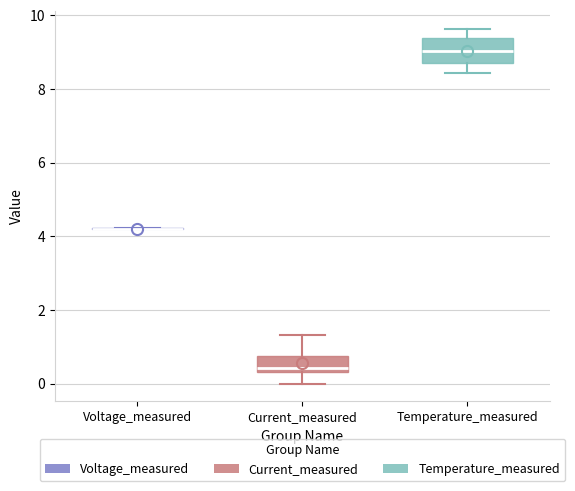

Reading left to right, transcribe this box plot: for each box, give where its median line is, the range the box spans, and where its two whiskers end, as read against the y-axis. The values are not printed on the chart, so give them approximately, as read against the axis.

Voltage_measured: box collapsed to a line at 4.2, whiskers 4.2 to 4.2
Current_measured: median 0.4 (just above the box's lower edge), box 0.4 to 0.8, whiskers 0.0 to 1.4
Temperature_measured: median 9.0, box 8.6 to 9.4, whiskers 8.4 to 9.6